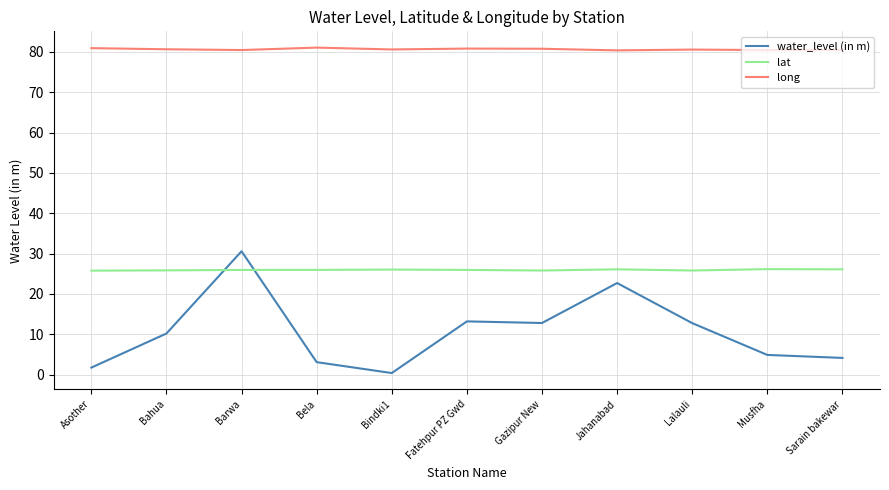

List the series in order of their peak value, lowest first.

lat, water_level (in m), long